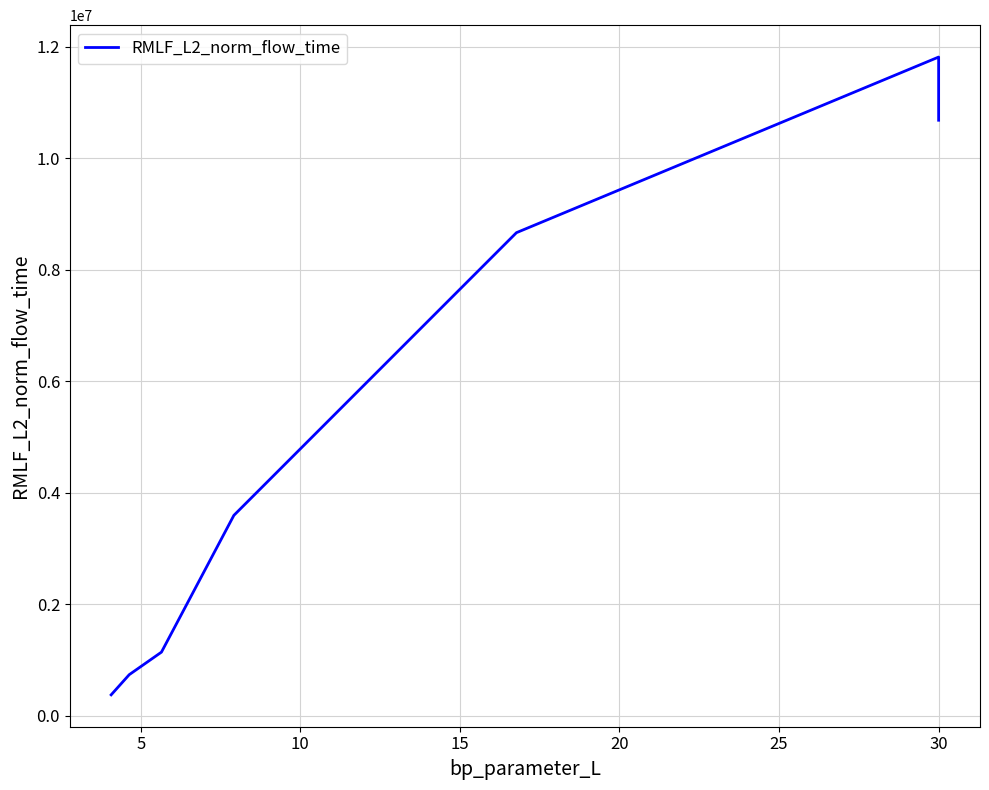

What is the change in value from 0 to 20?

+8291534.9